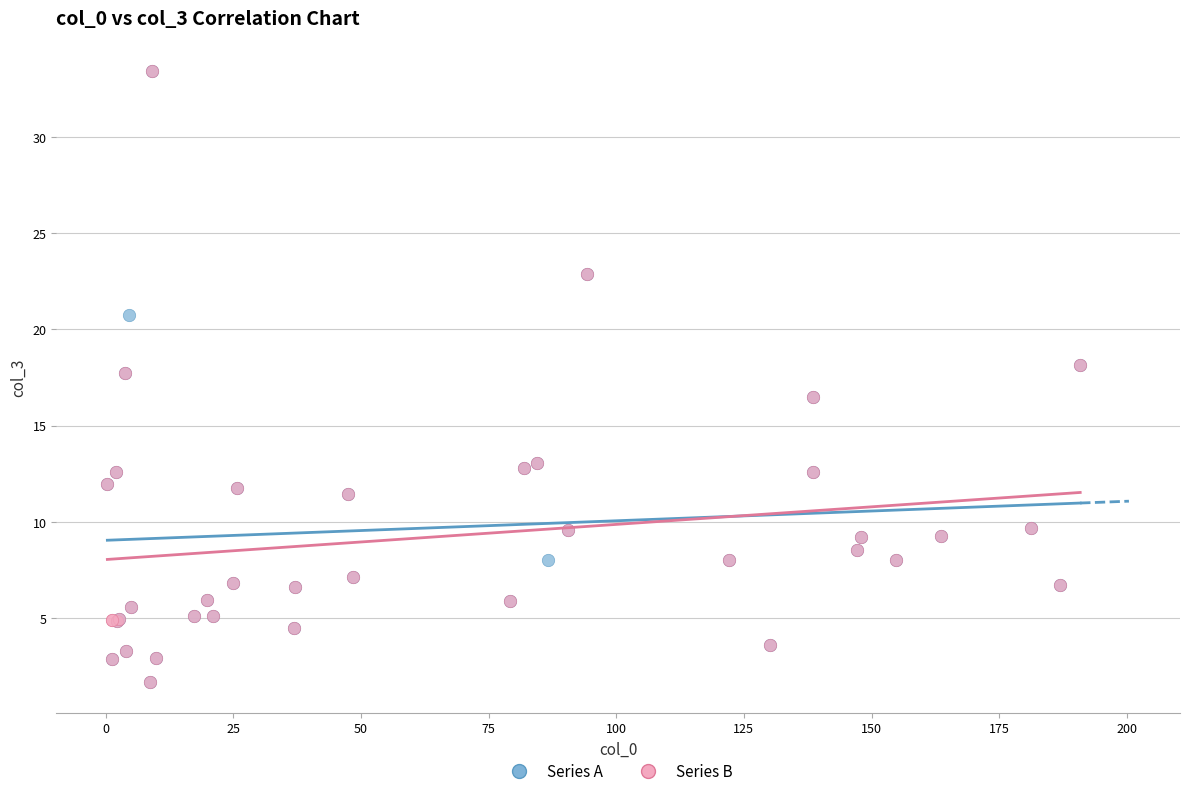

What are all the series names shown in the legend?

Series A, Series B